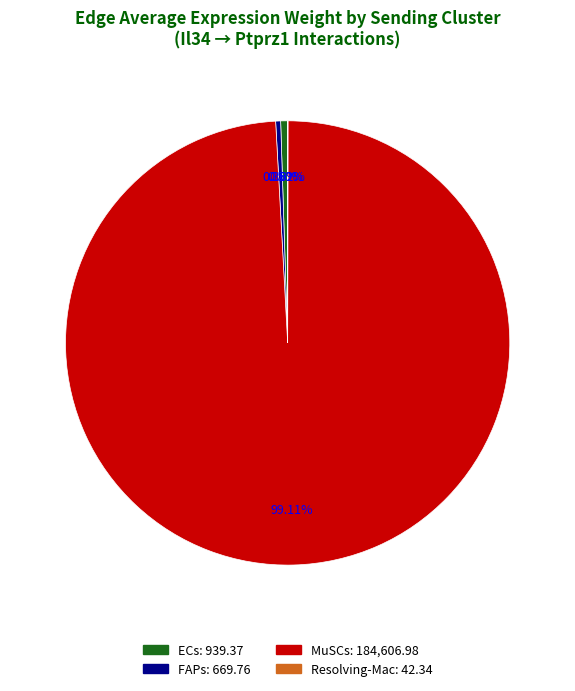

Does any single category account for the majority?

Yes